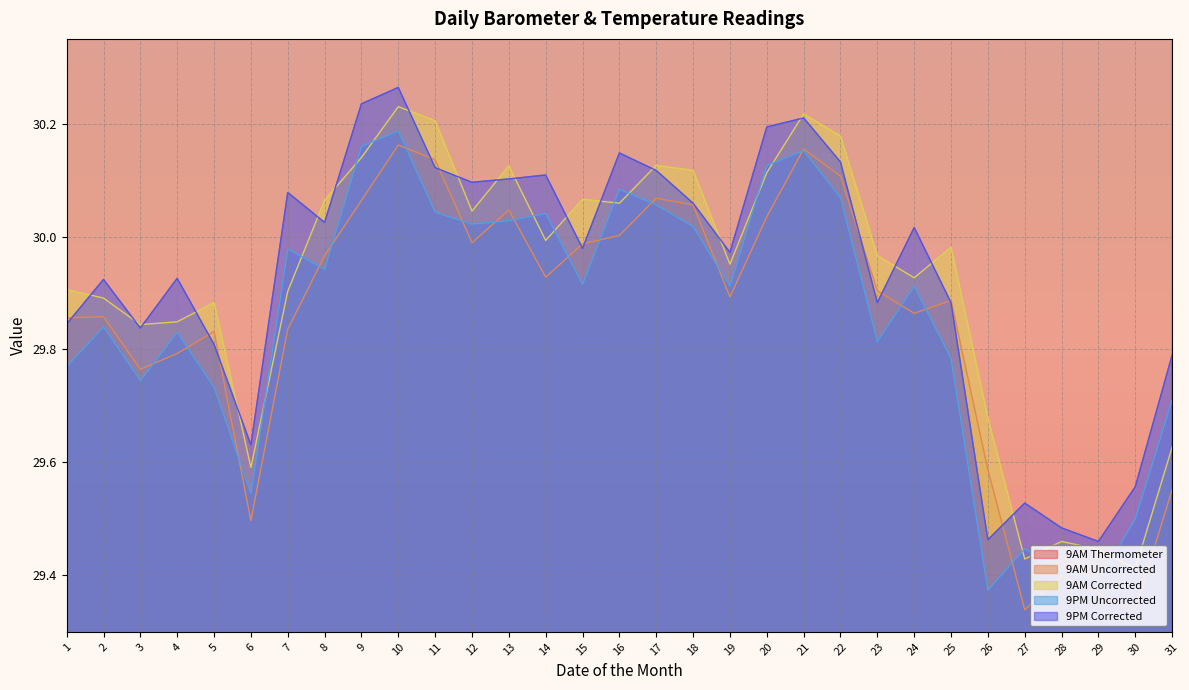

Which has a higher value, 18 or 23?

18